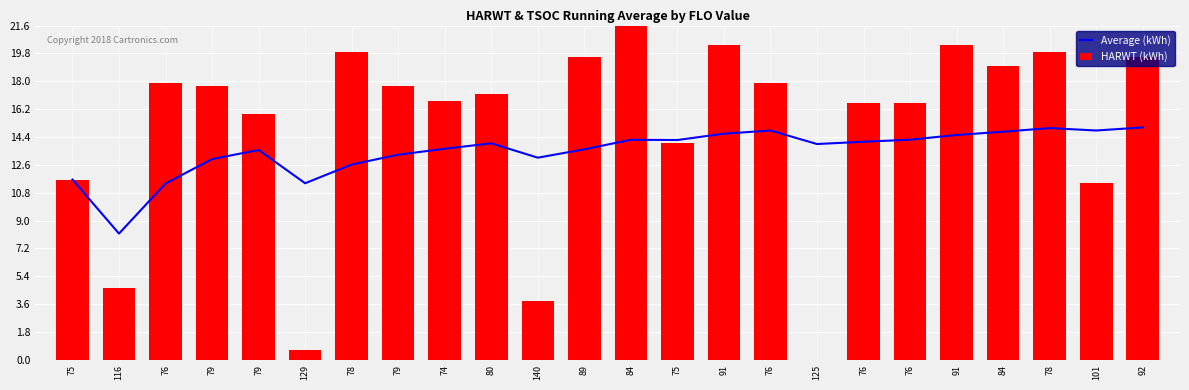

How many values in the Average (kWh) series are below 13?

6